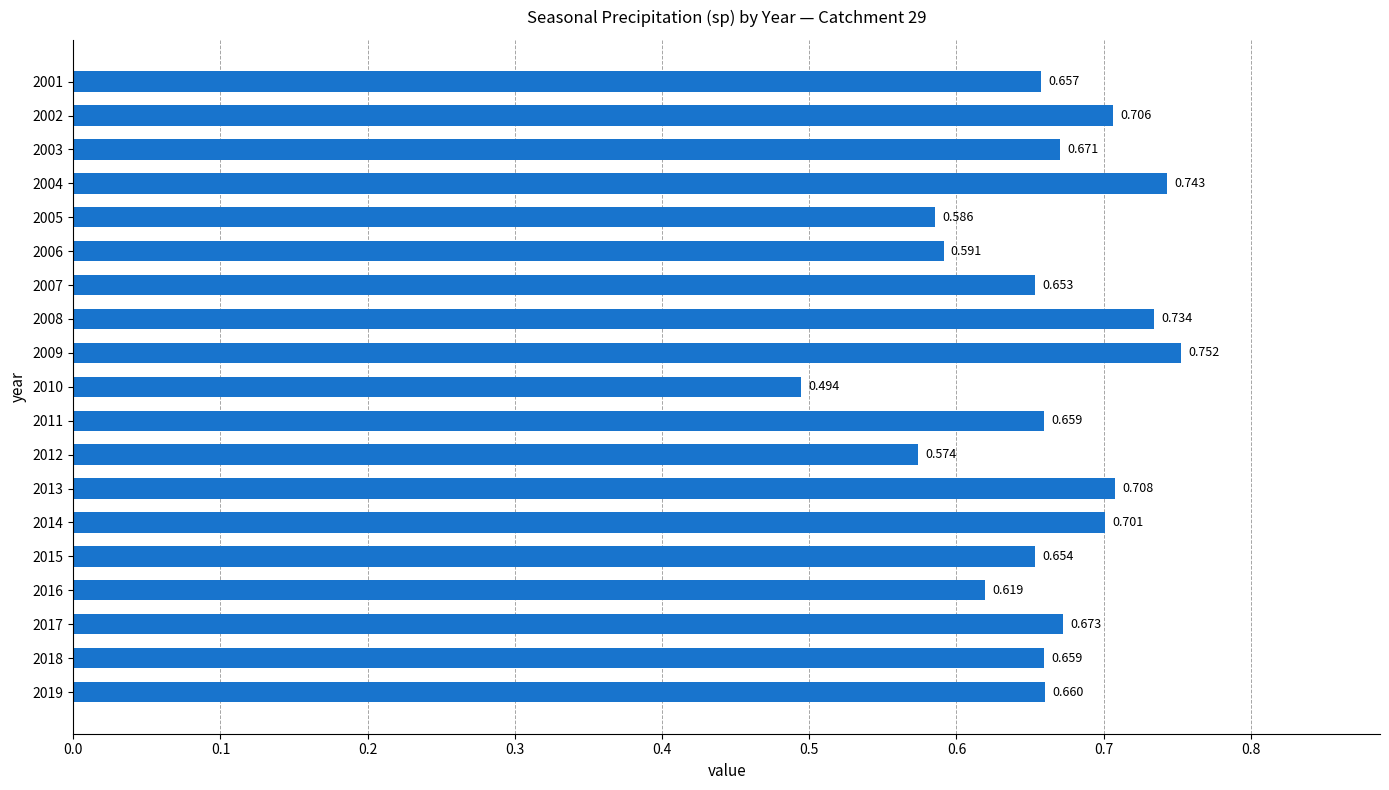

How many bars are there in total?

19